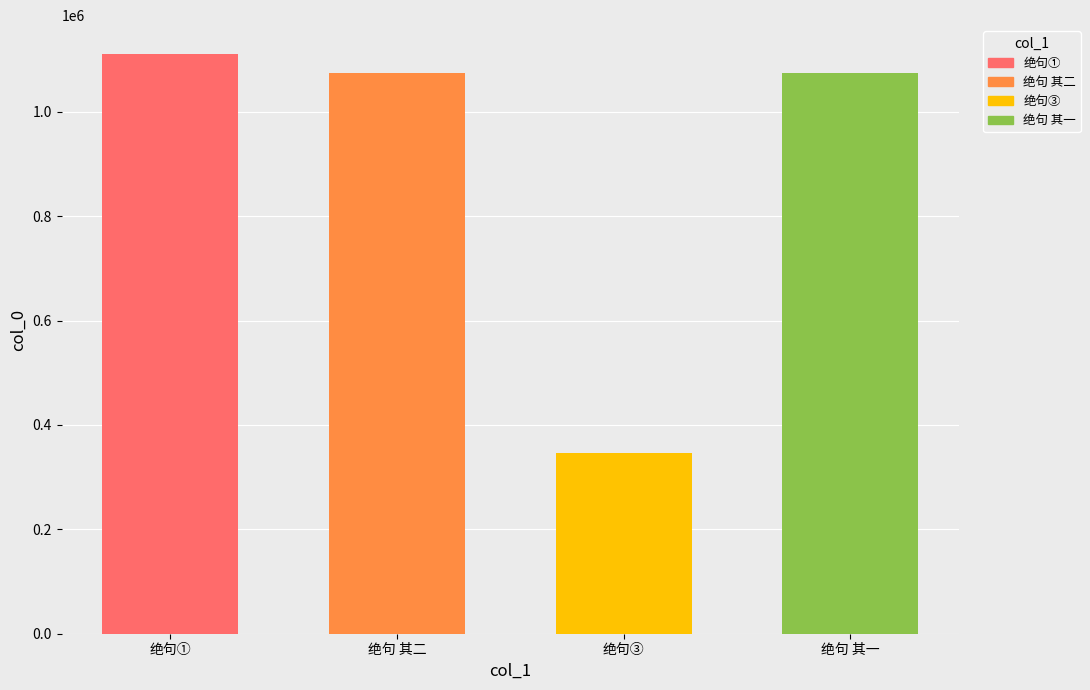

Reading right to left, transcribe all the data shown in this chart.

绝句 其一=1073478	绝句③=345592	绝句 其二=1073479	绝句①=1110500